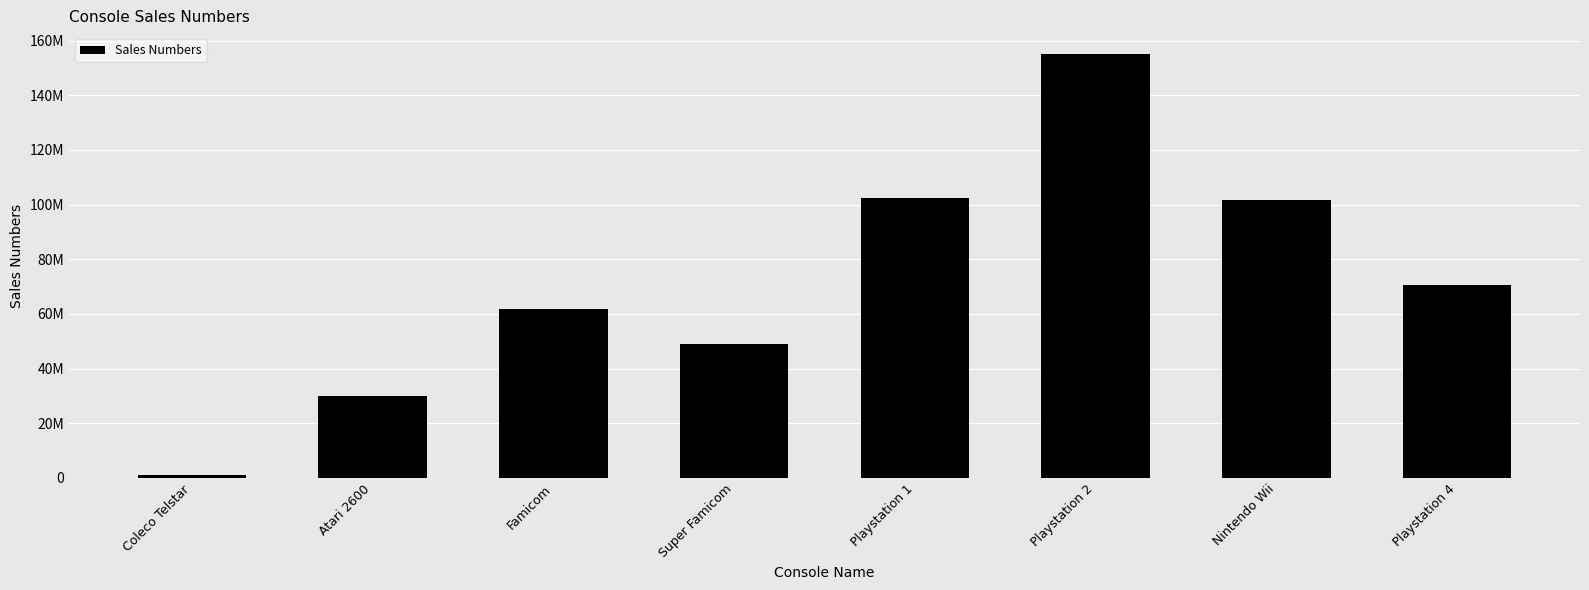

Does the chart contain any negative values?

No